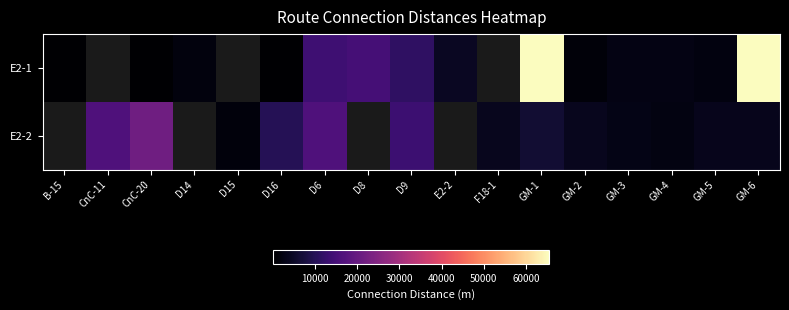

What is the greatest value displayed?

65530.0